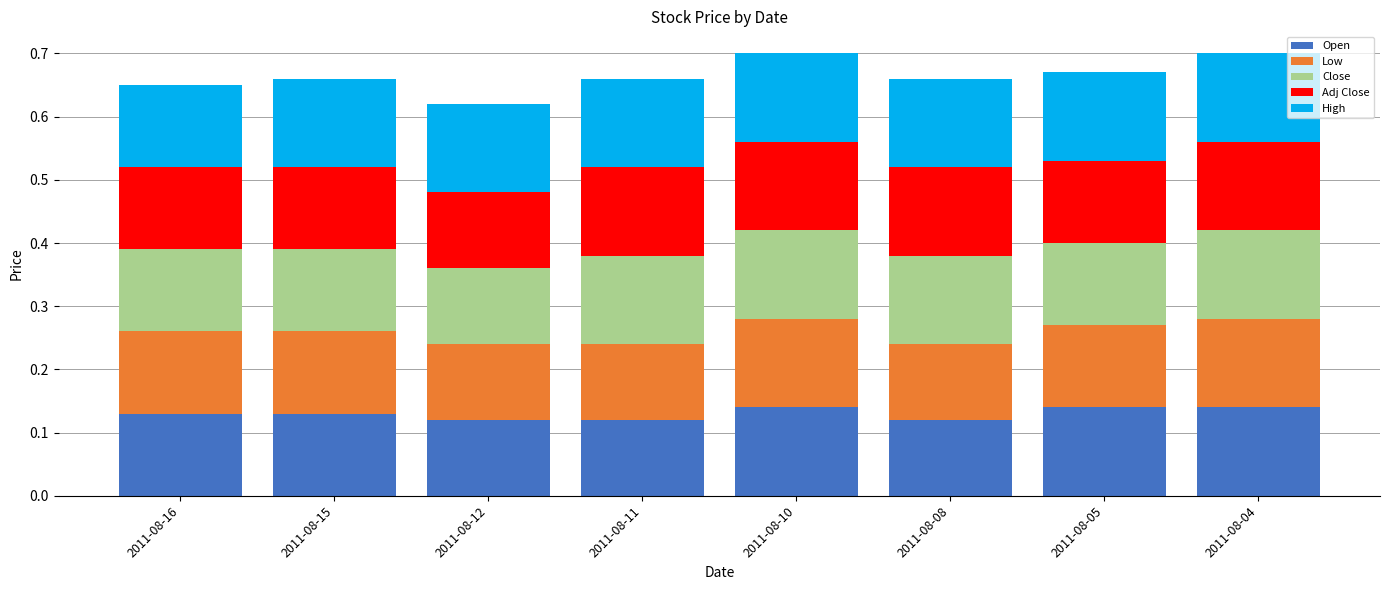

Are the bars horizontal?

No